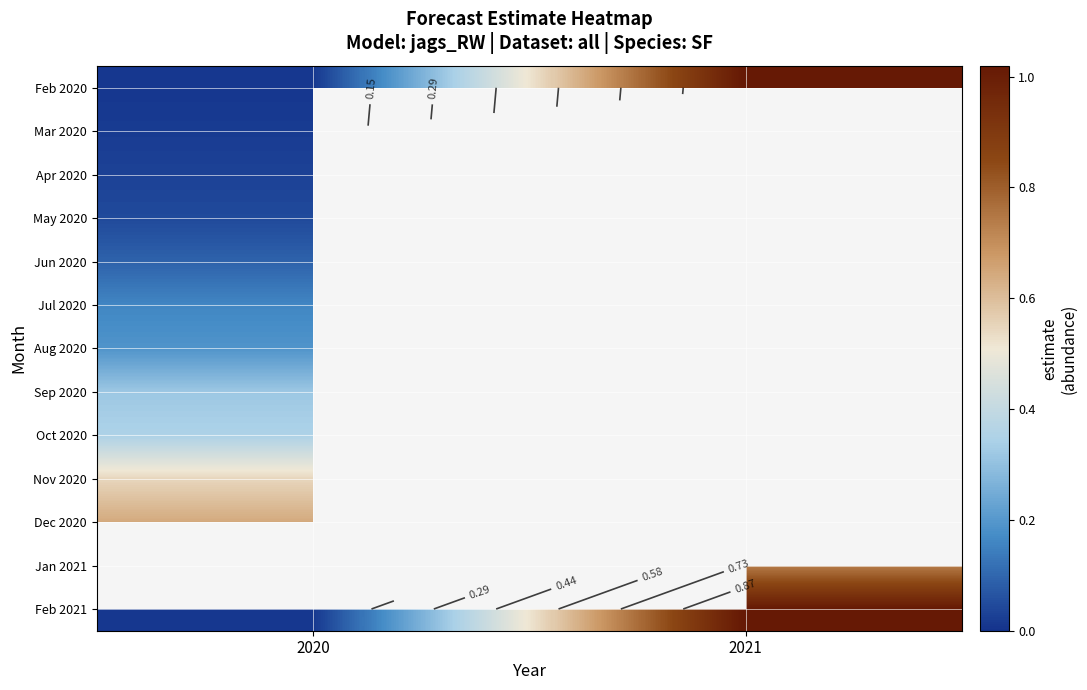

Which label corresponds to the smallest value in the chart?

2020